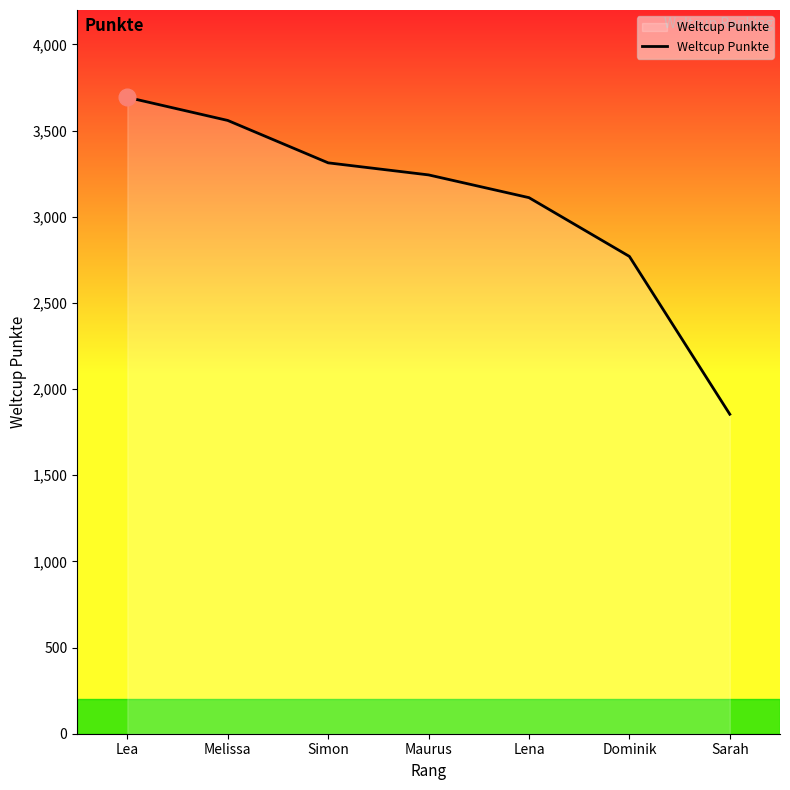

Which has a higher value, Lena or Dominik?

Lena